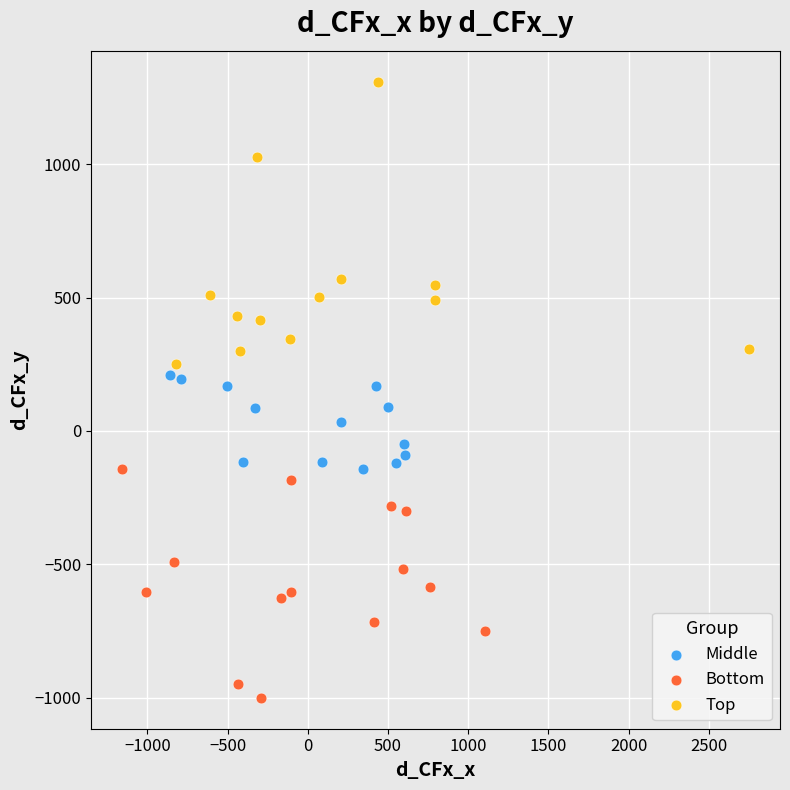

What are all the series names shown in the legend?

Middle, Bottom, Top